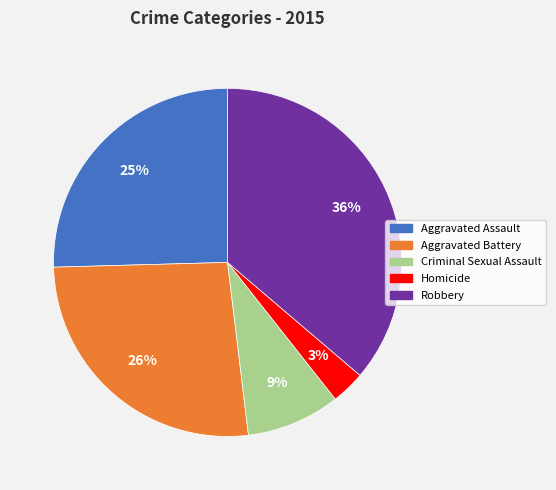

Combined, do Criminal Sexual Assault and Aggravated Assault account for over 50%?

No